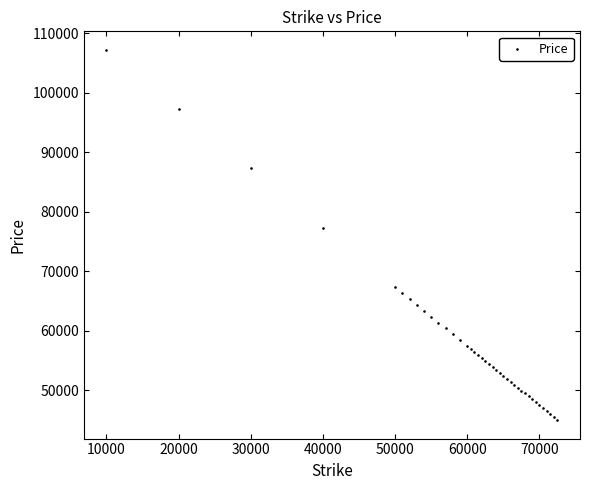

What Y value in the scatter plot is closest to 76133?

77345.3